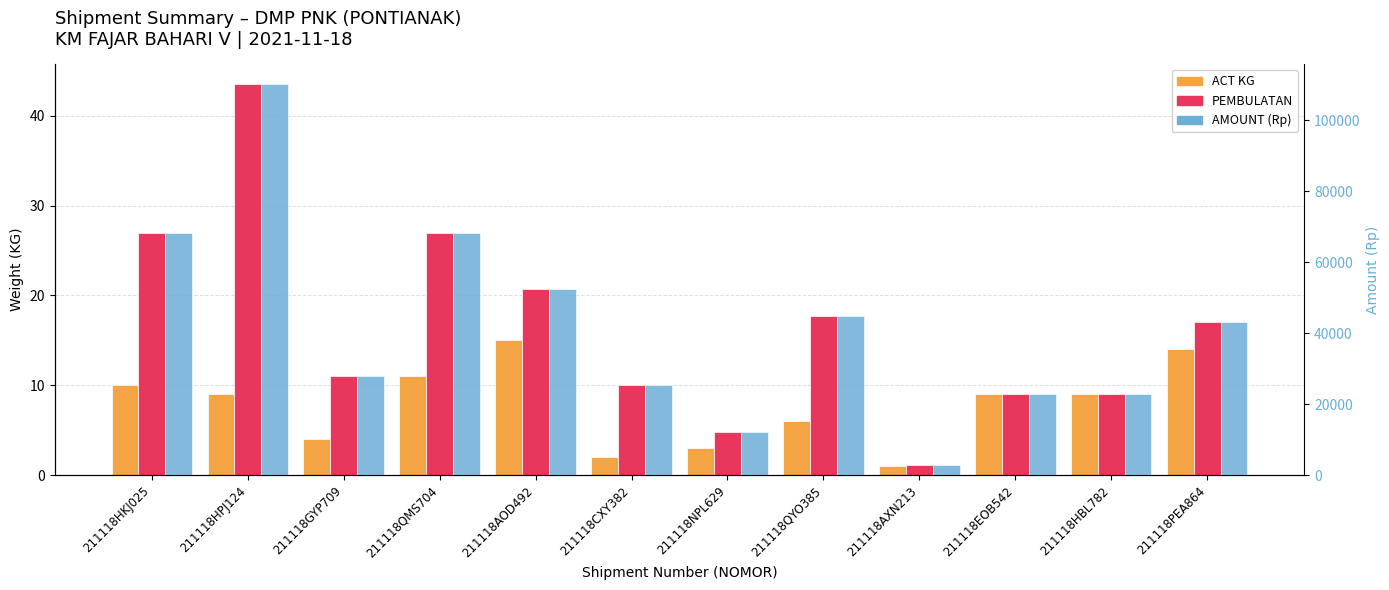

Between 211118EOB542 and 211118AXN213, which is larger?

211118EOB542